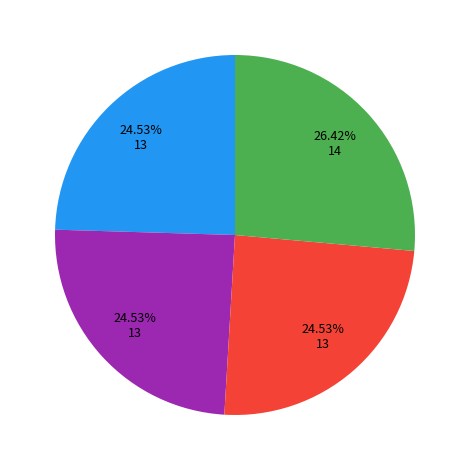

Is there any slice that represents more than half of the pie?

No